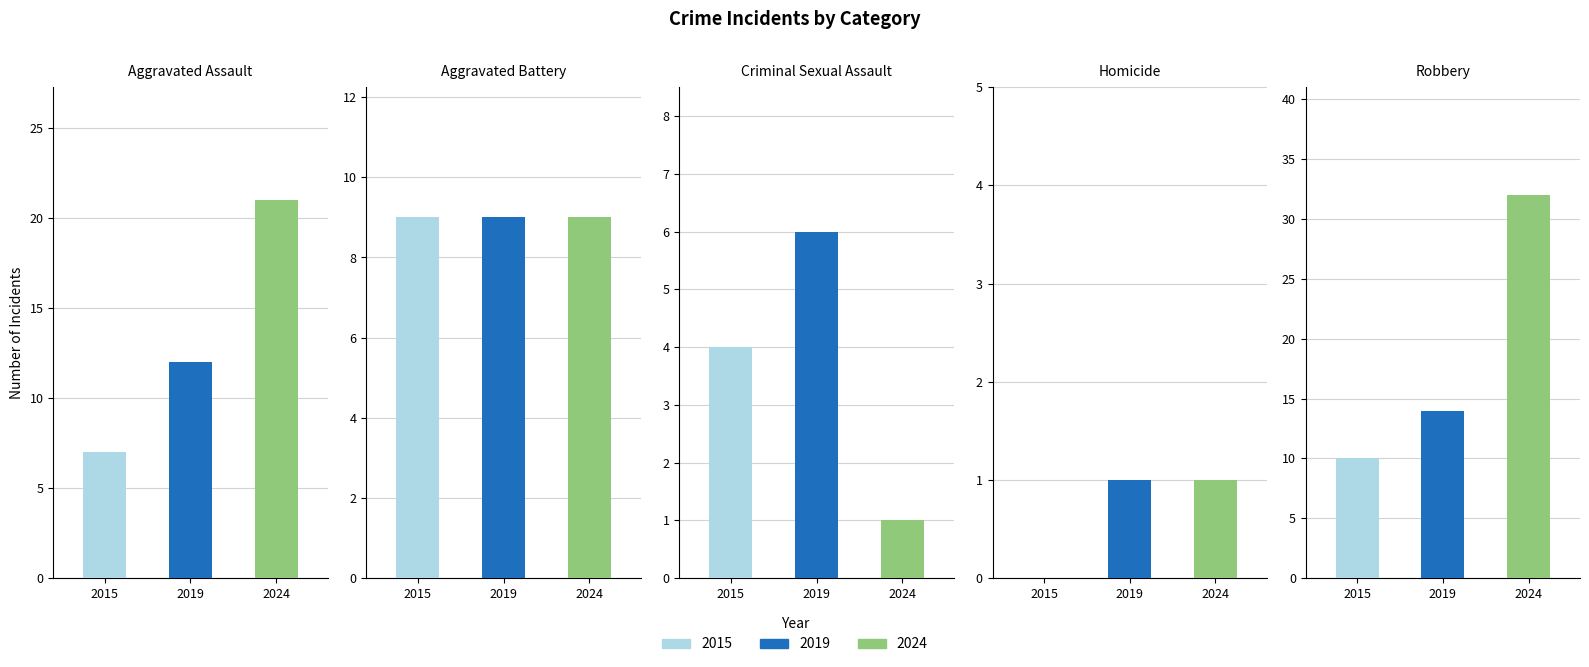

What is the label of the 4th bar from the right?

Aggravated Battery